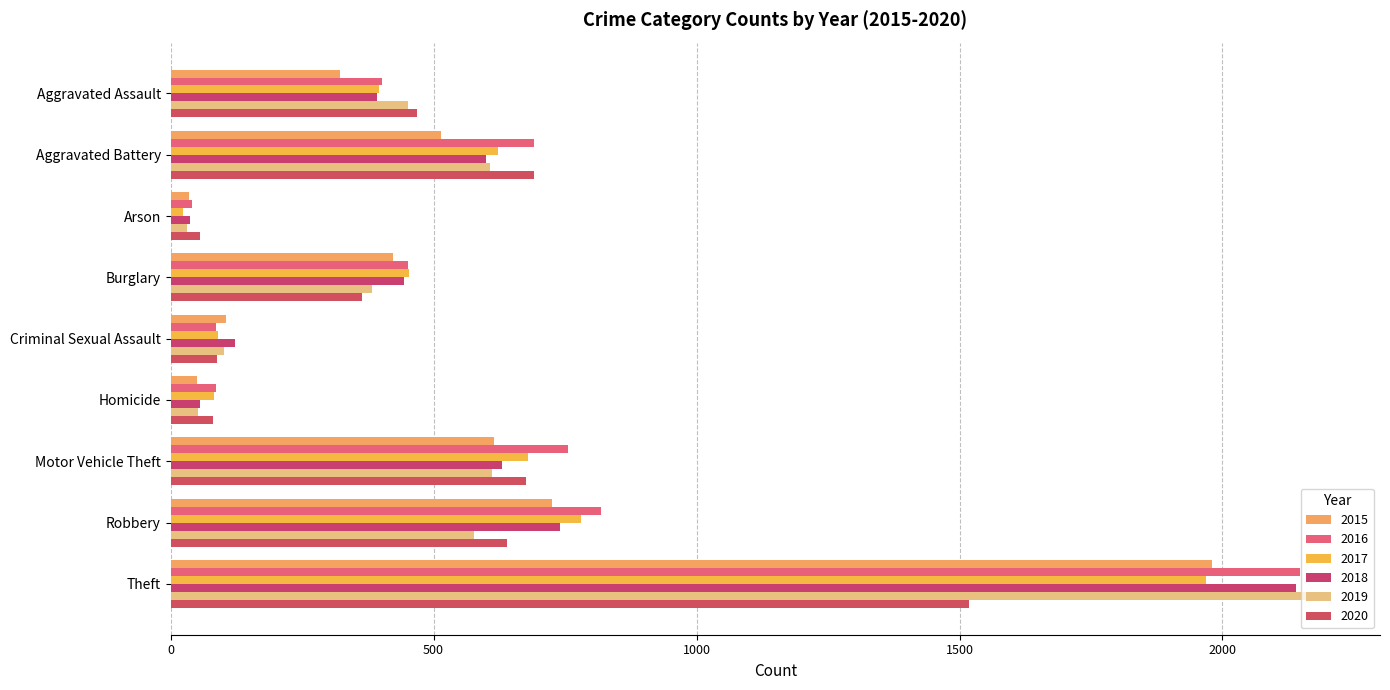

What are all the series names shown in the legend?

2015, 2016, 2017, 2018, 2019, 2020